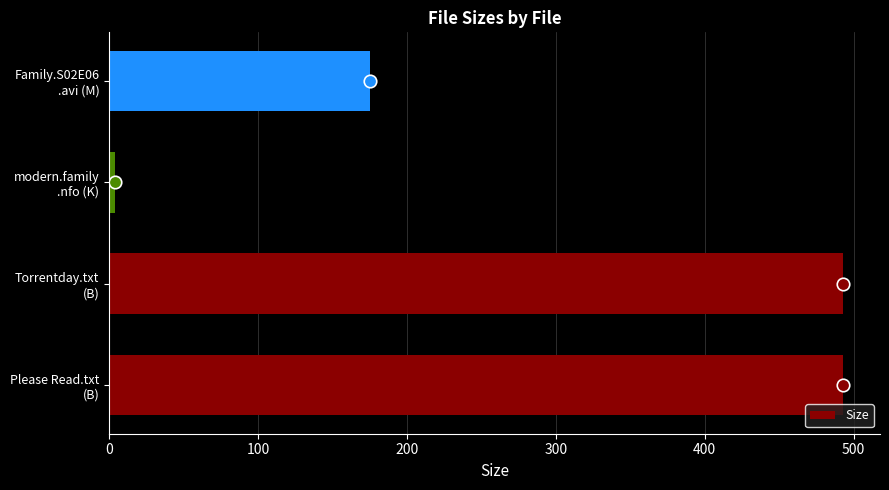

How many bars are there in total?

4